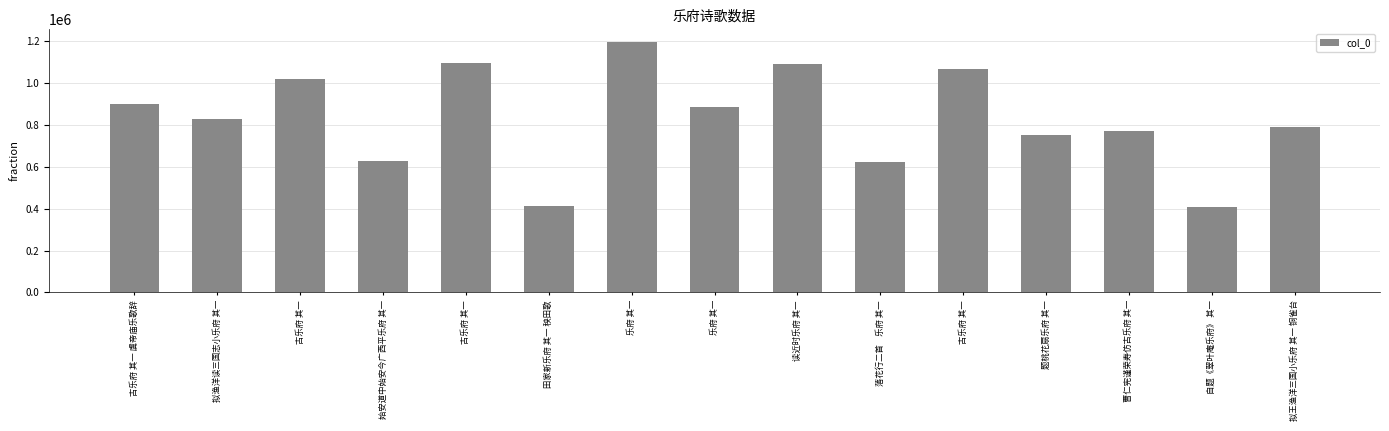

Count the number of categories in the chart.

15